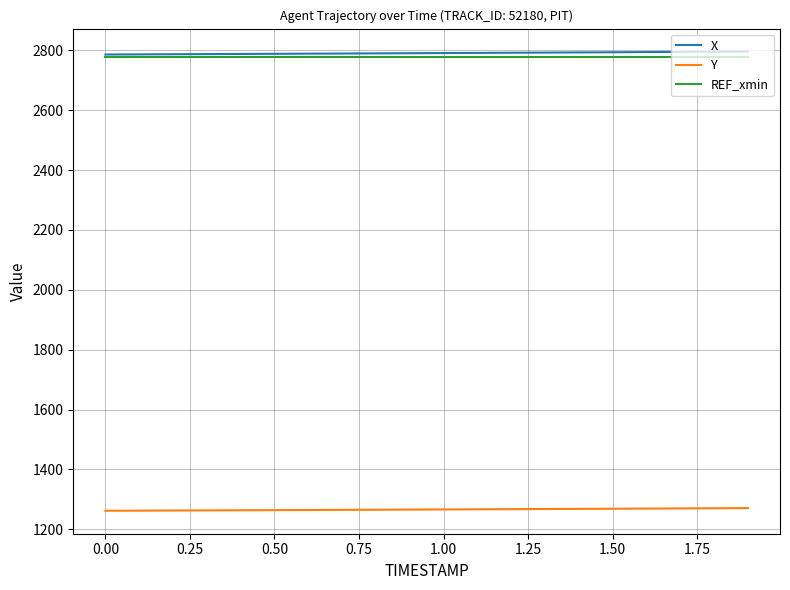

True or false: Y and REF_xmin intersect in this chart.

False